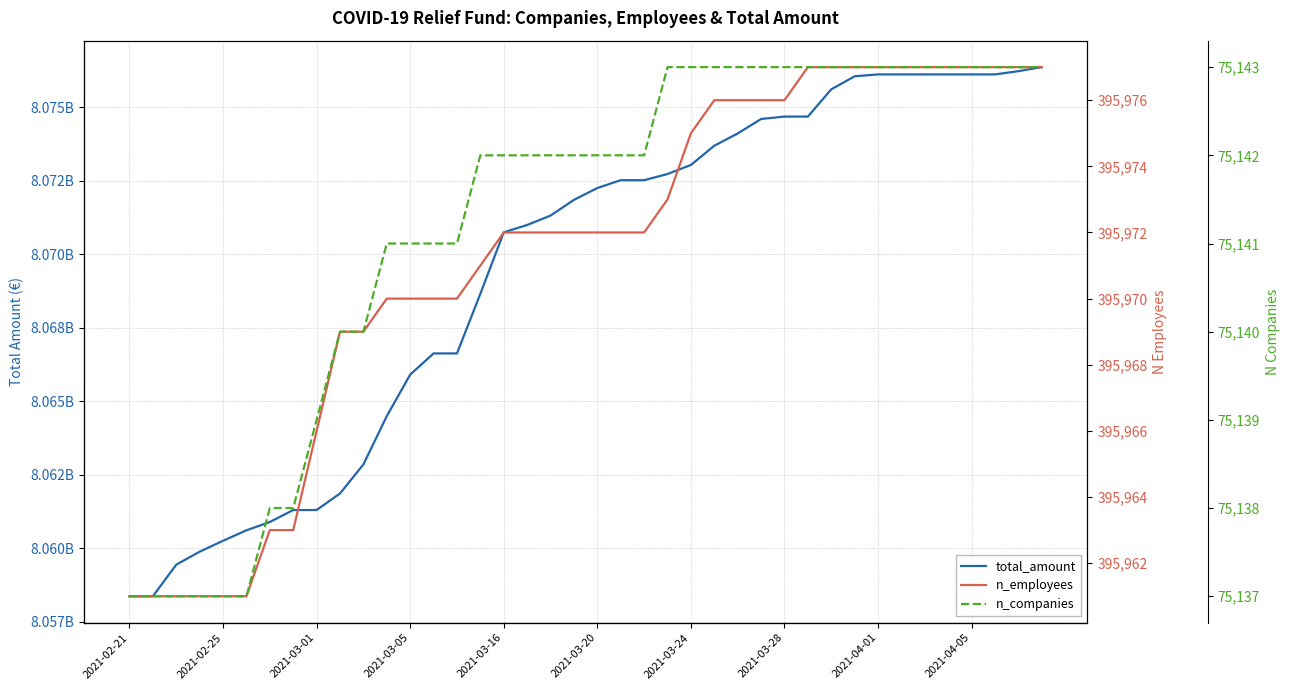

Which series changed the most between 2021-02-21 and 18?

total_amount